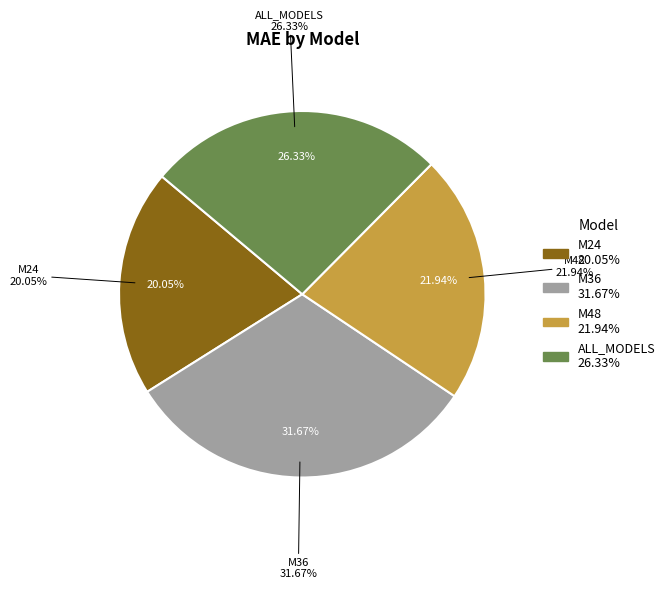

What is the largest slice in the pie chart?

M36